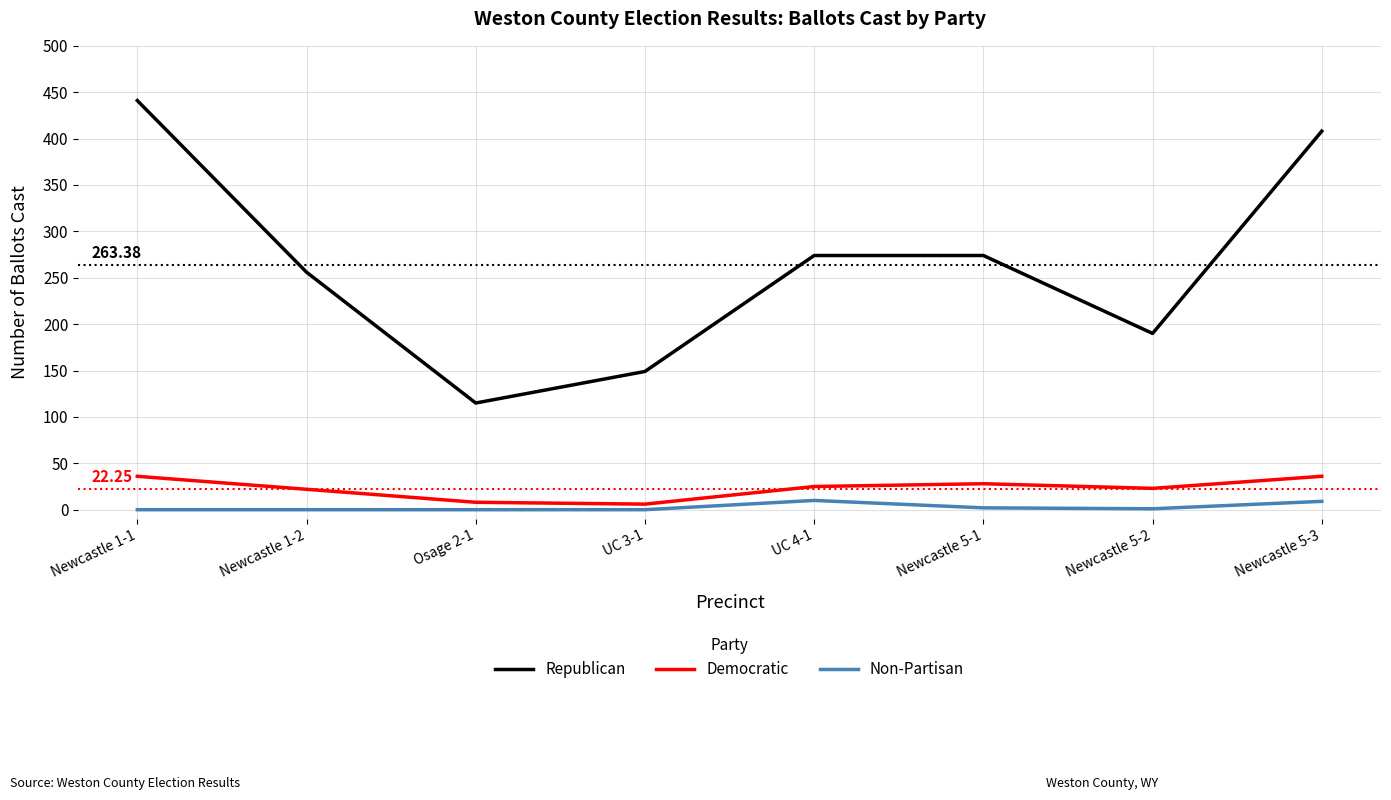

Which series has the largest total across all categories?

Republican